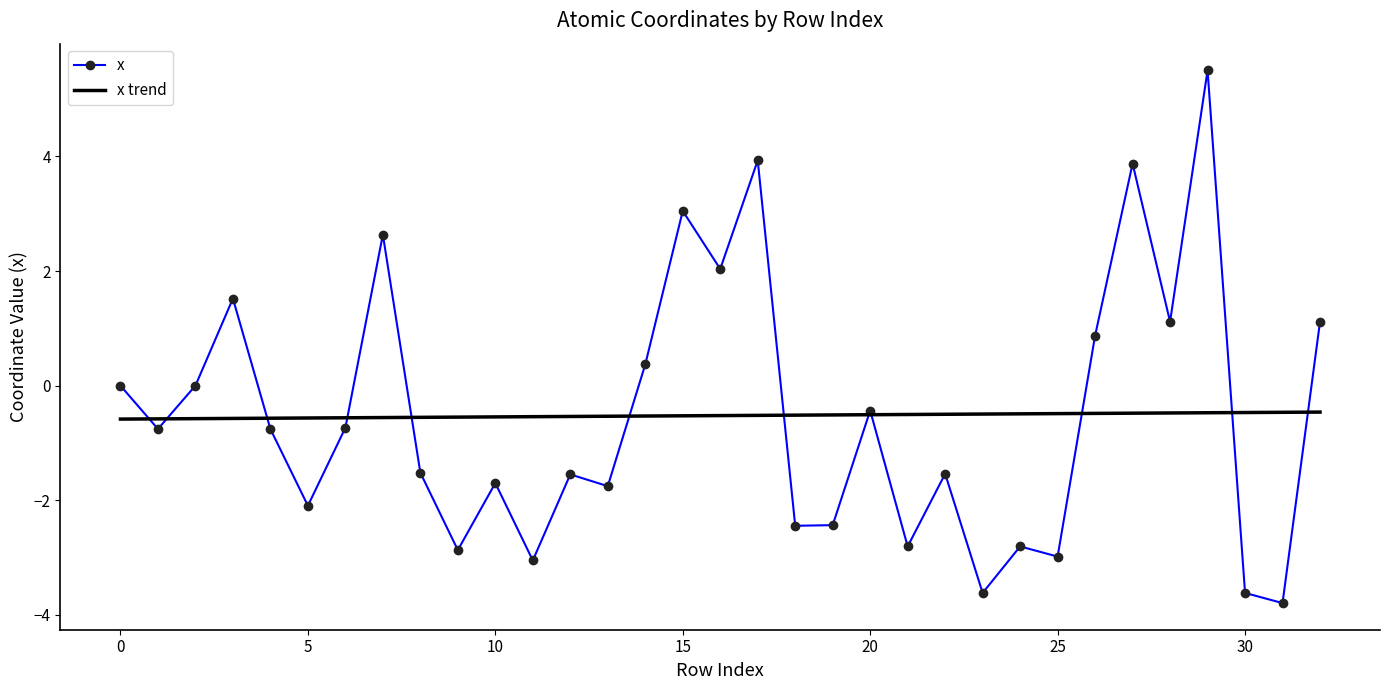

Which series has the widest spread of values?

x